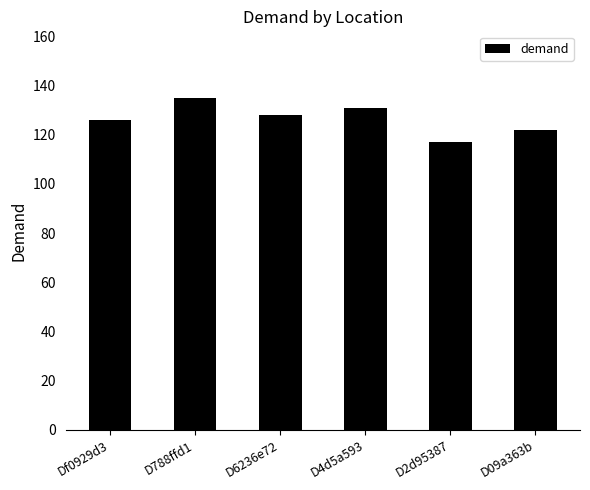

Which category has the lowest value across all series?

D2d95387